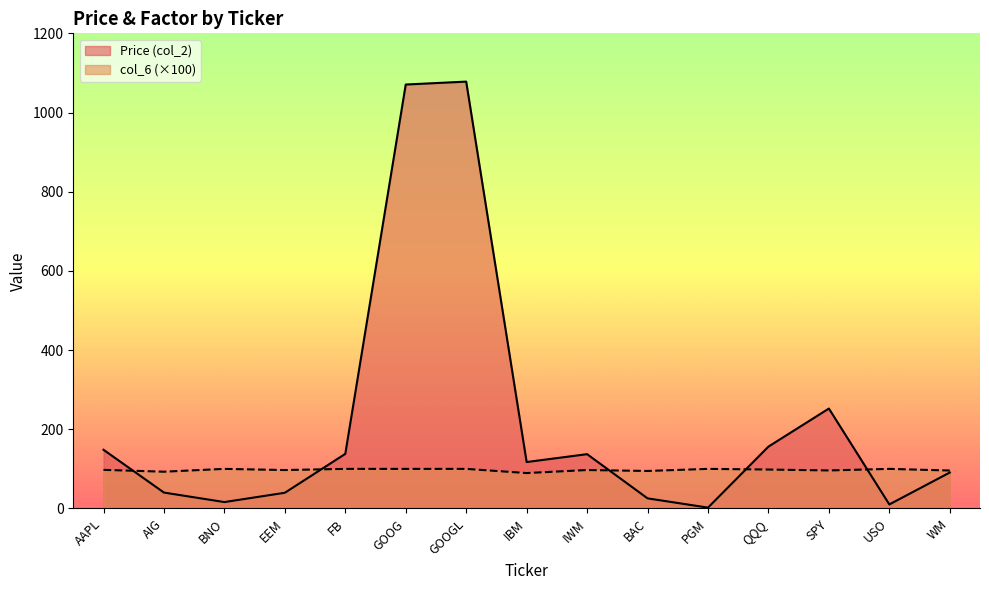

True or false: Price (col_2) has a value of 224.9 at IWM.

False